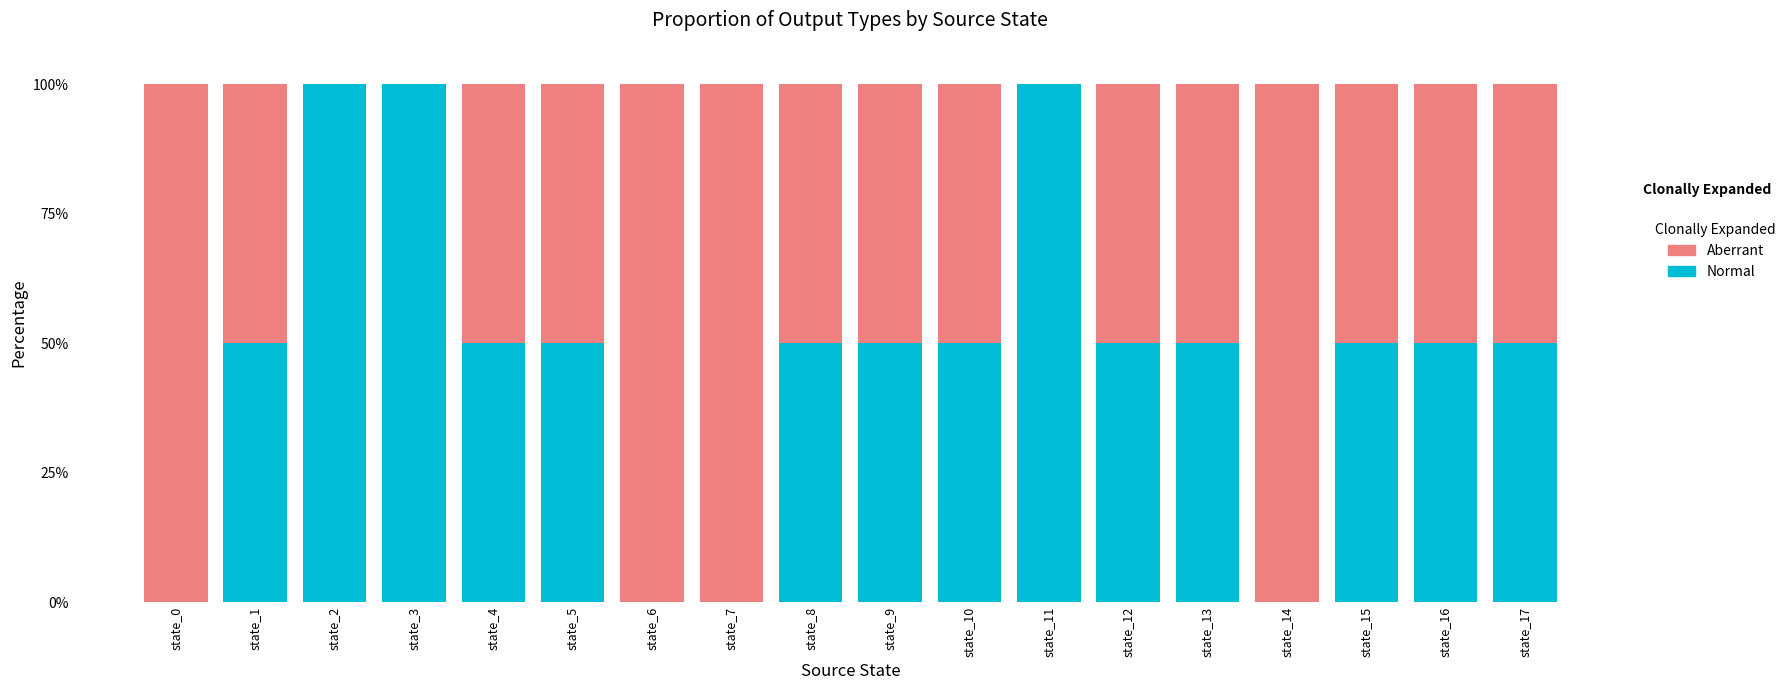

What is the maximum value for Normal?

100